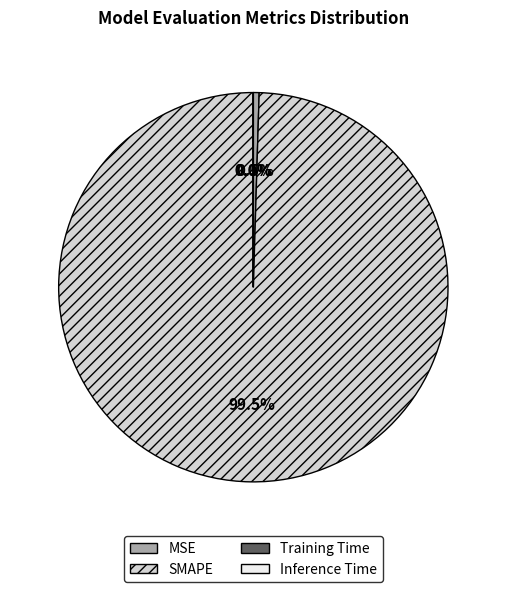

Is SMAPE the majority of the pie?

Yes